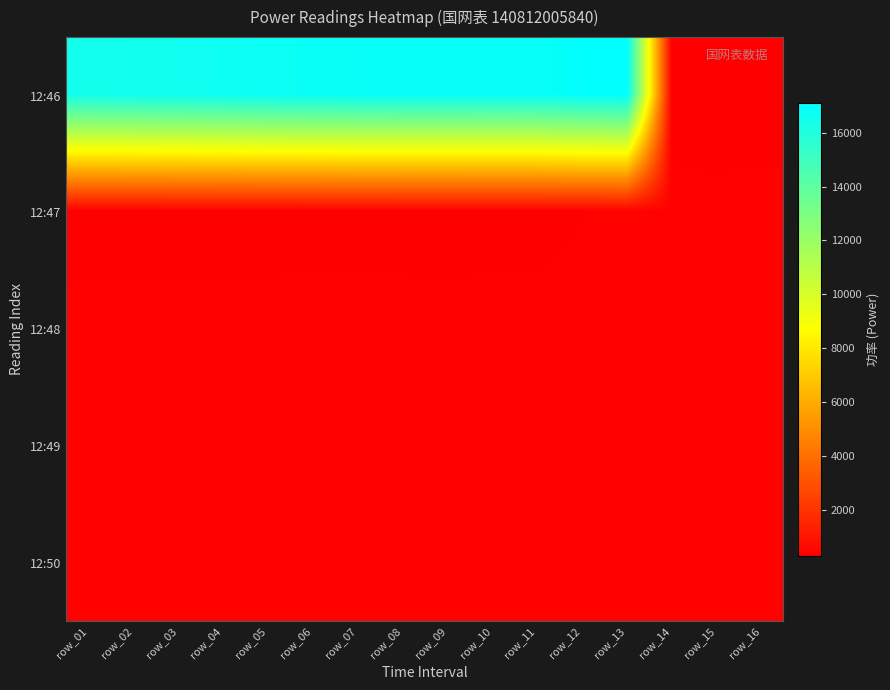

What is the minimum value shown in the chart?

290